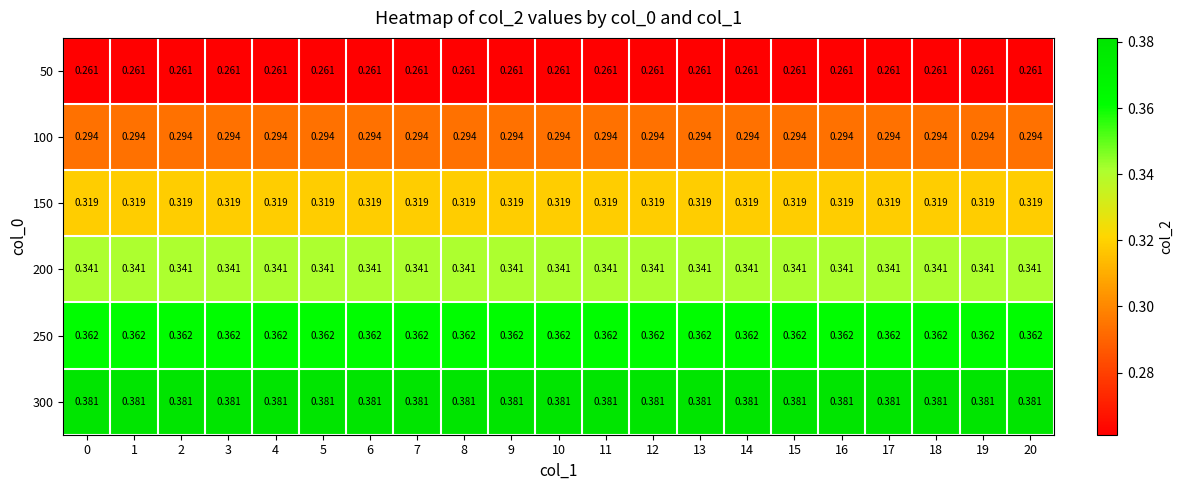

Is the value of 50 at 16 greater than the value of 200 at 2?

No